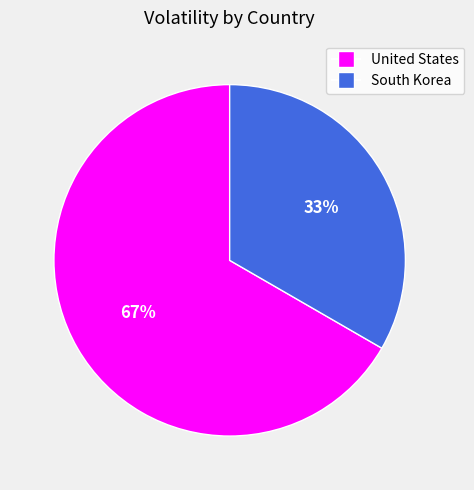

Which has a higher value, United States or South Korea?

United States